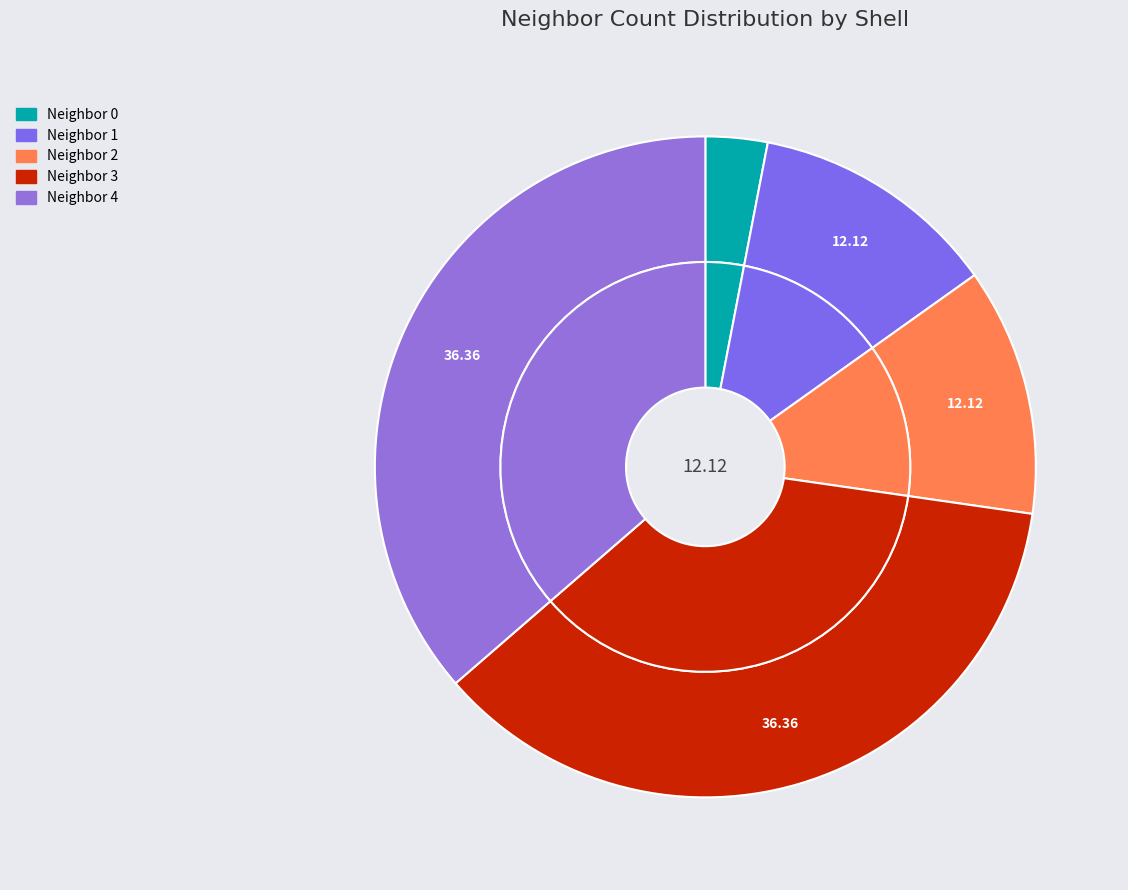

What is the smallest slice in the pie chart?

neighbor_num_0